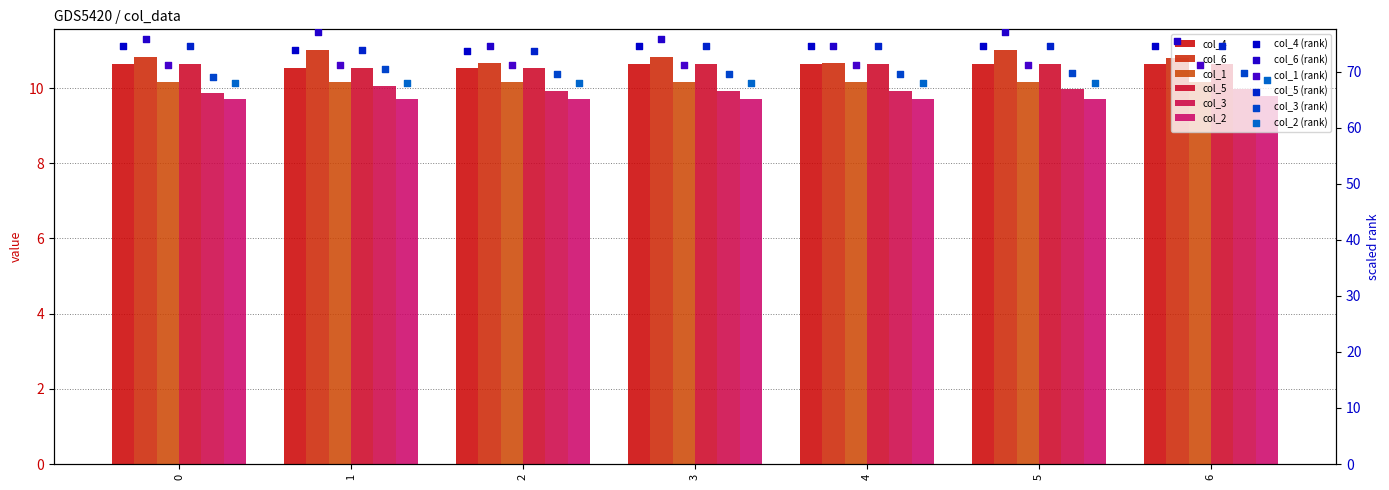

Is the value of col_5 at 1 greater than the value of col_2 at 5?

Yes